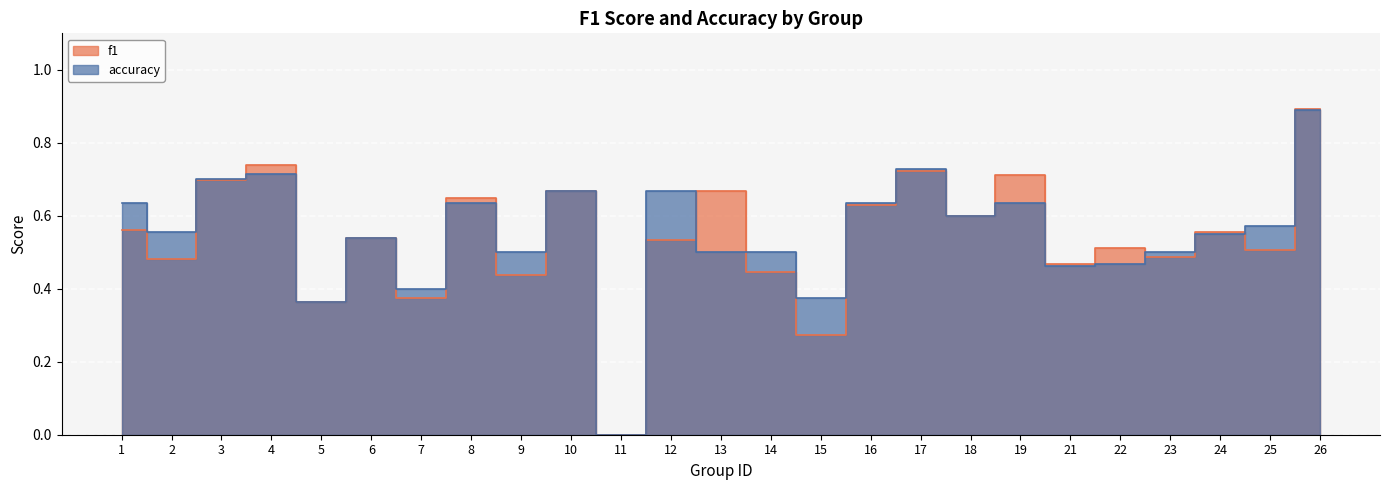

How many intersections are there between f1 and accuracy?

9